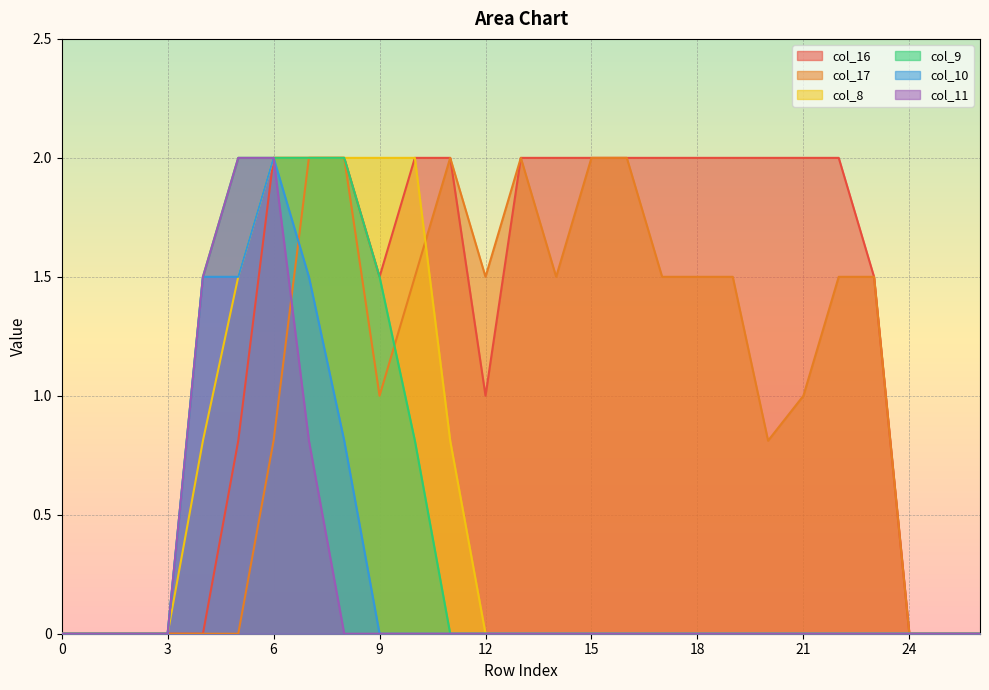

What is the value of the col_17 point at the 18th from the left?

1.5